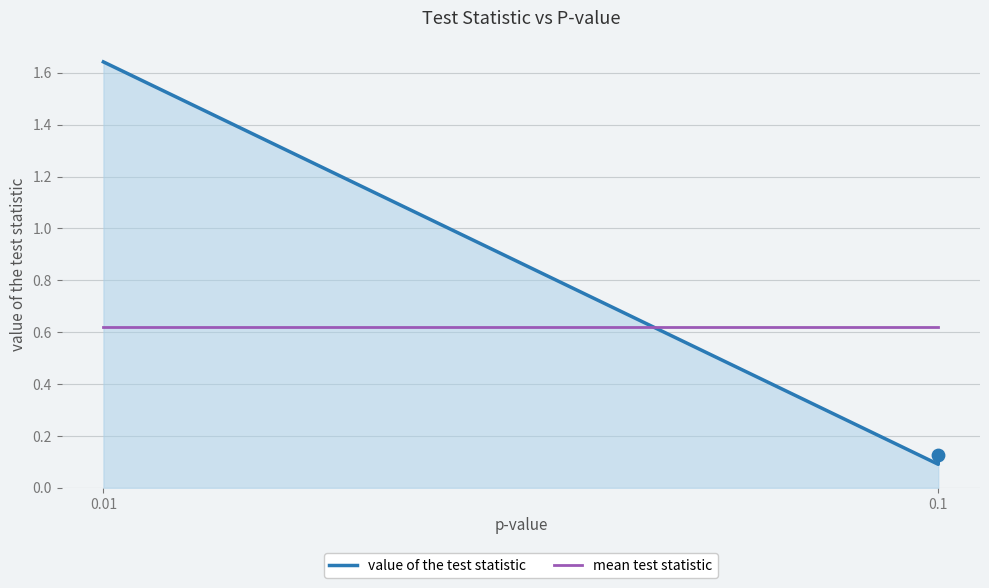

Which series reaches the maximum Y coordinate?

value of the test statistic